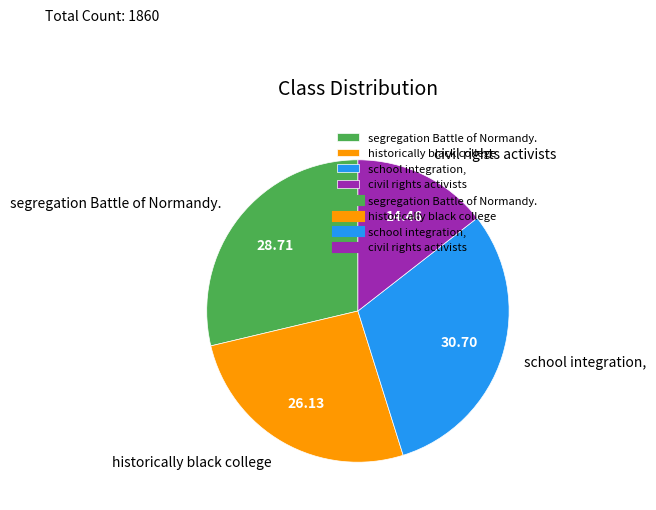

How many segments does this pie chart have?

4